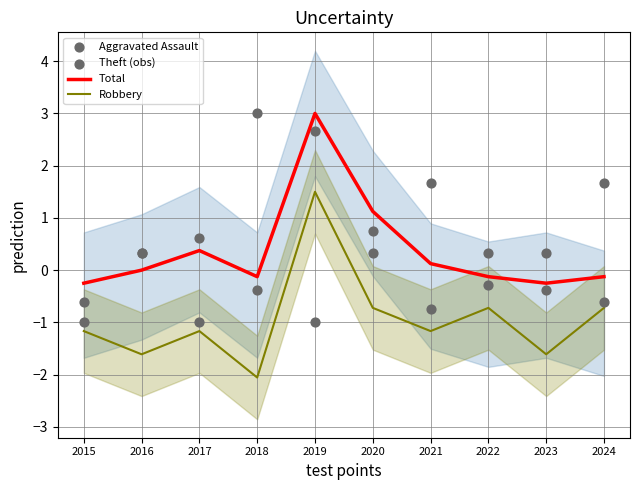

What is the total value across all series at 2017?

-1.2